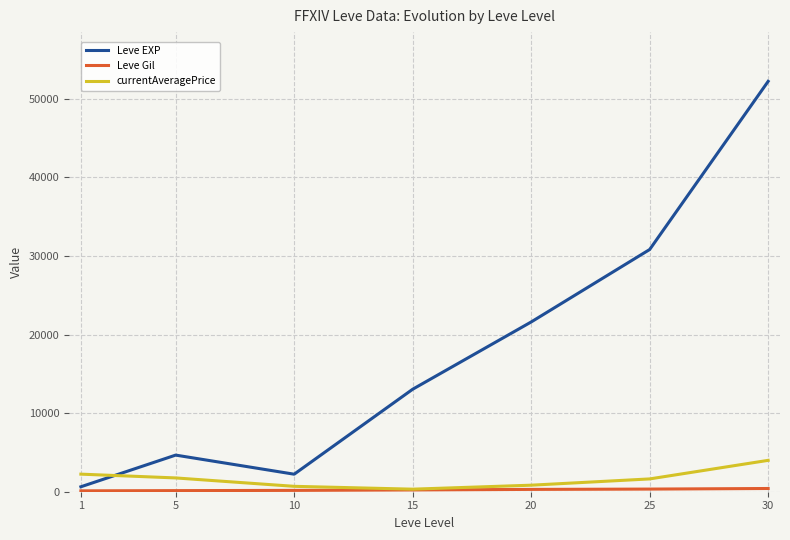

Is it true that Leve EXP equals 9505.6 at 20?

False